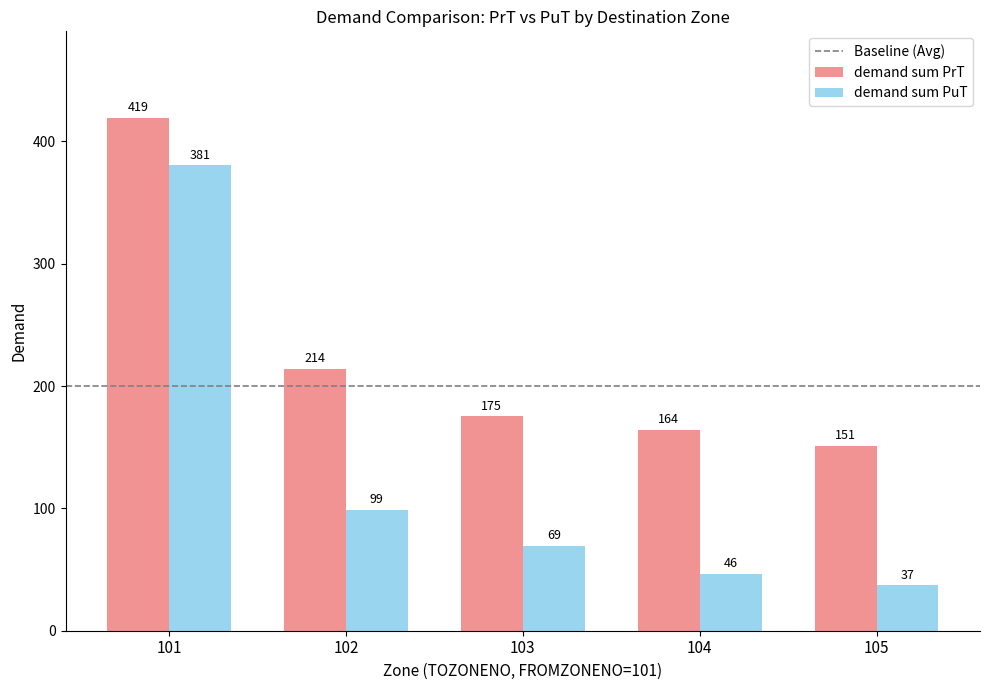

What is the greatest value displayed?

419.5